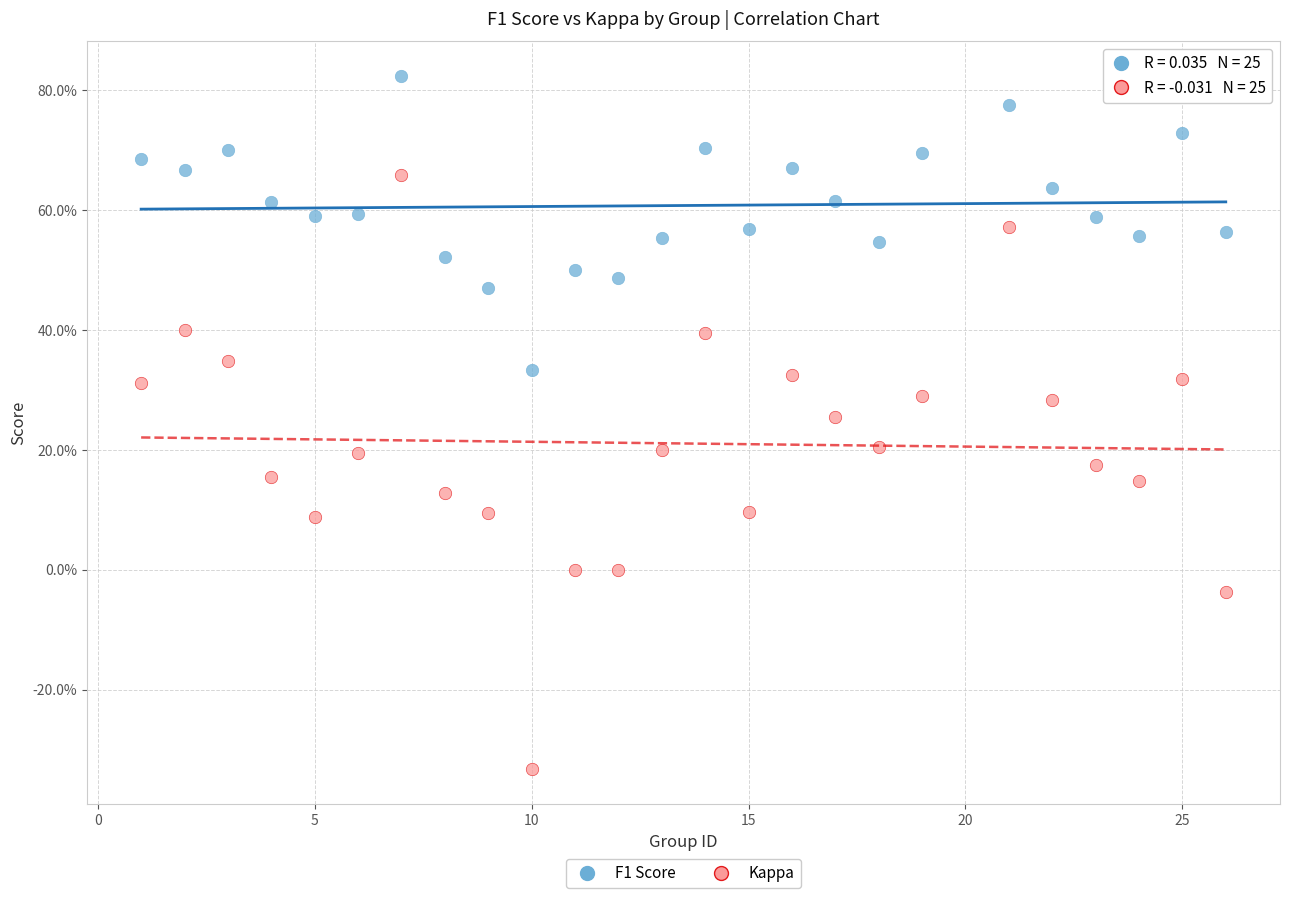

Which series reaches the maximum Y coordinate?

F1 Score